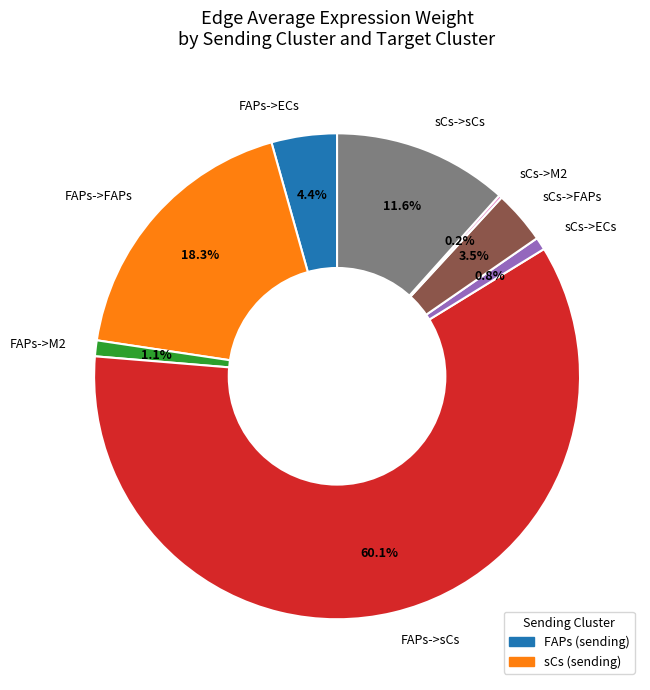

To the nearest percent, what is the combined percentage of FAPs->M2 and sCs->ECs?

2%